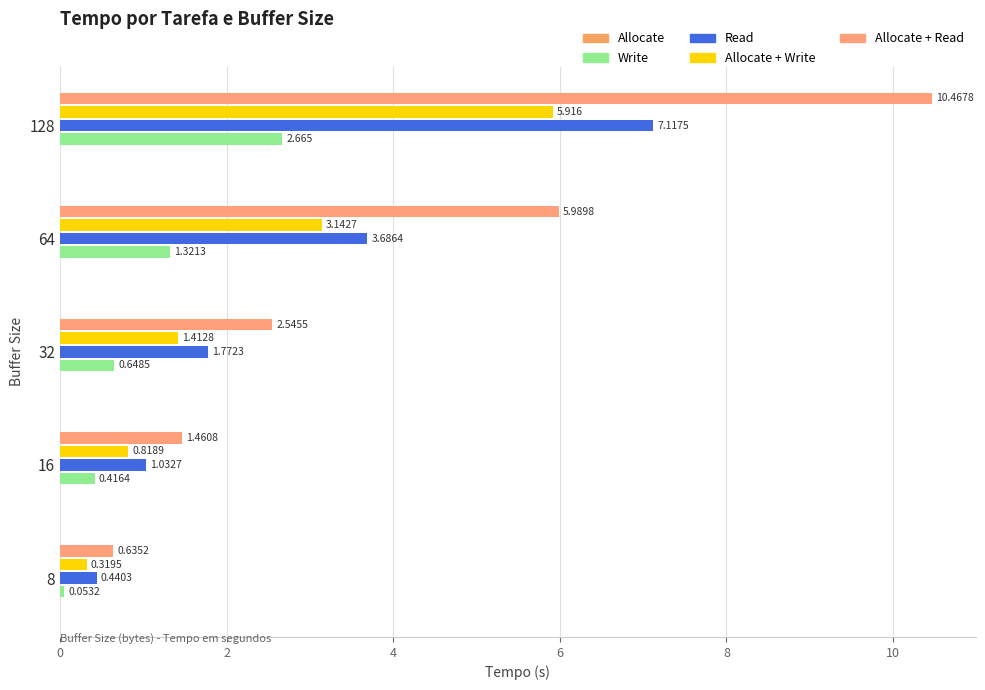

How many distinct data groups are displayed?

5